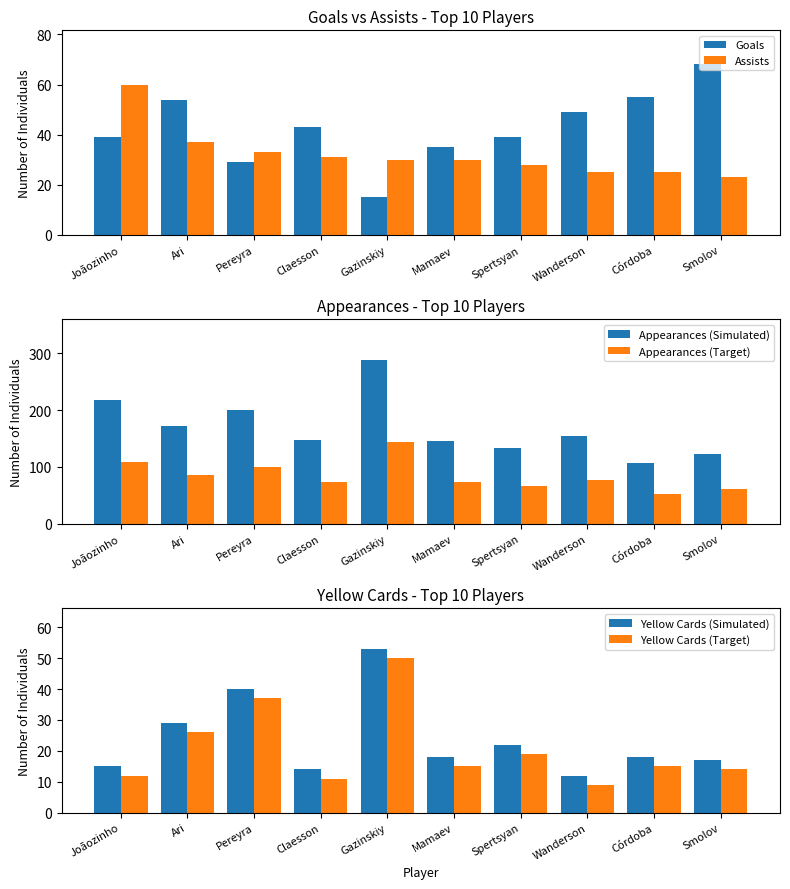

The value of Yellow Cards (Target) at Ari is 26. True or false?

True